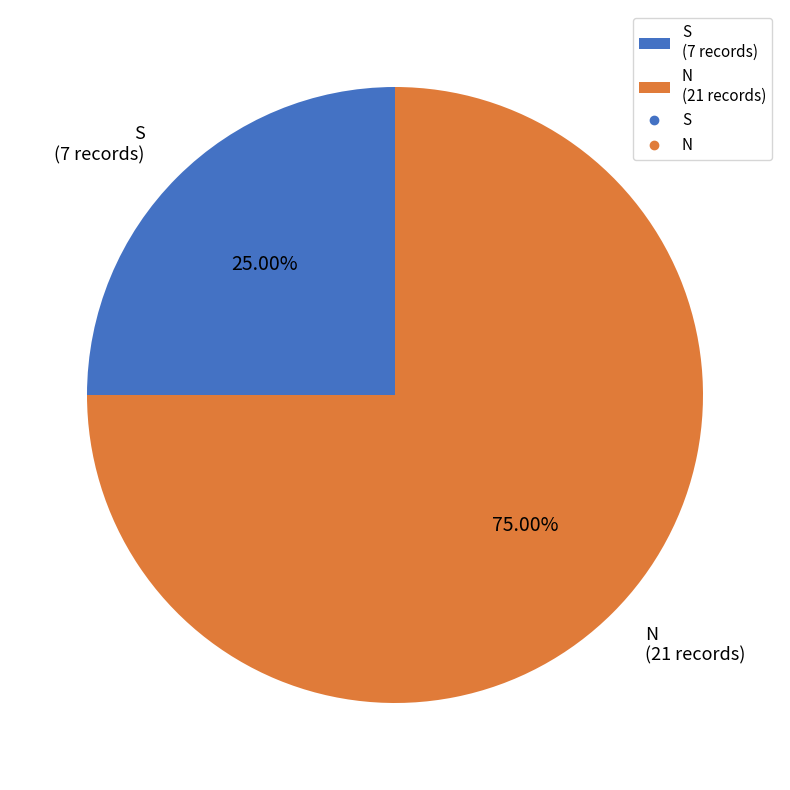

What is the largest slice in the pie chart?

N